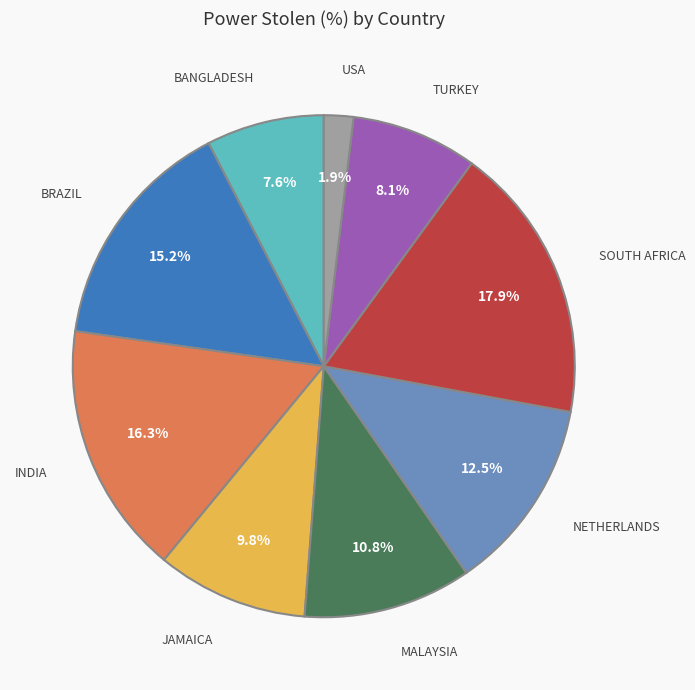

How many slices are in this pie chart?

9